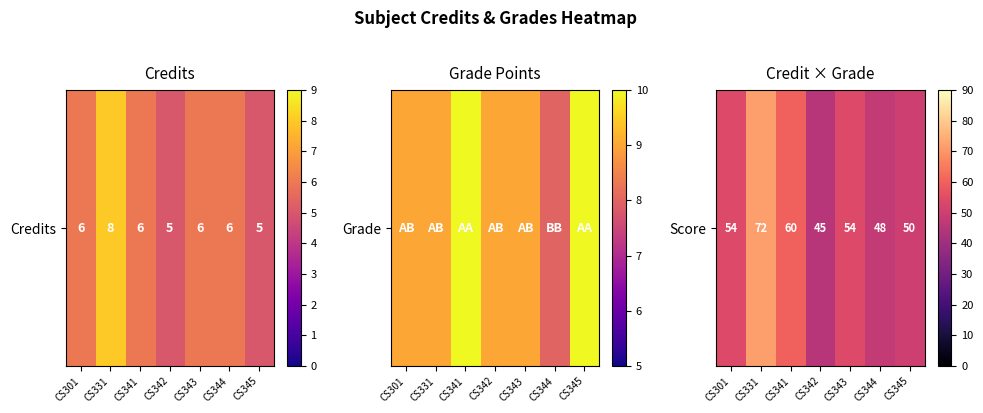

Where does the data first go above 54?

CS331